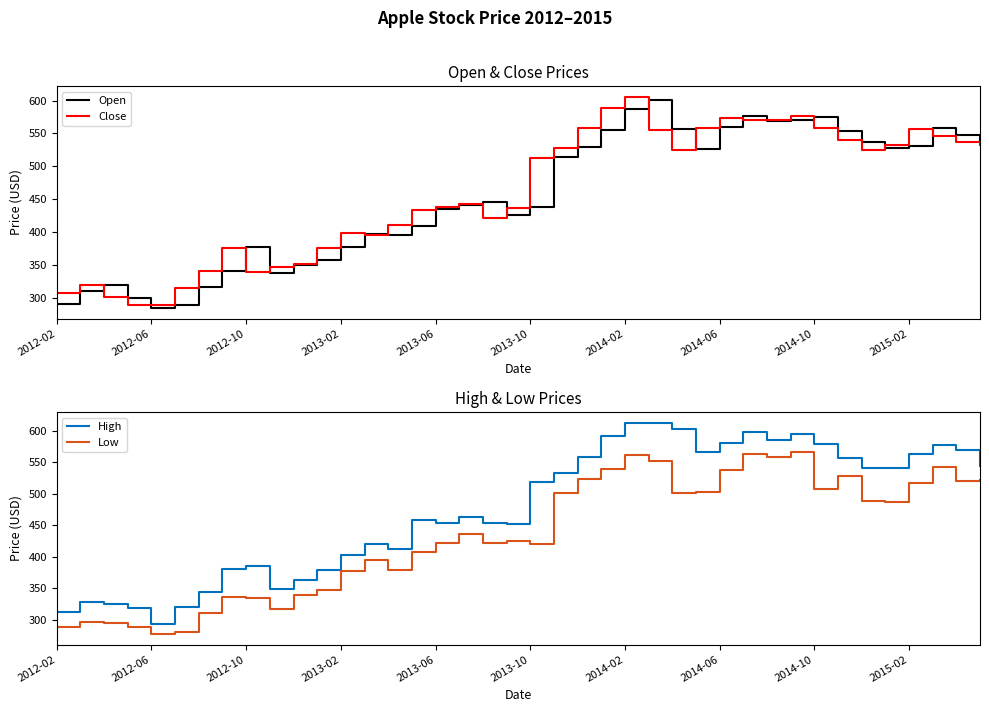

True or false: Close has a value of 937.5 at 38.

False